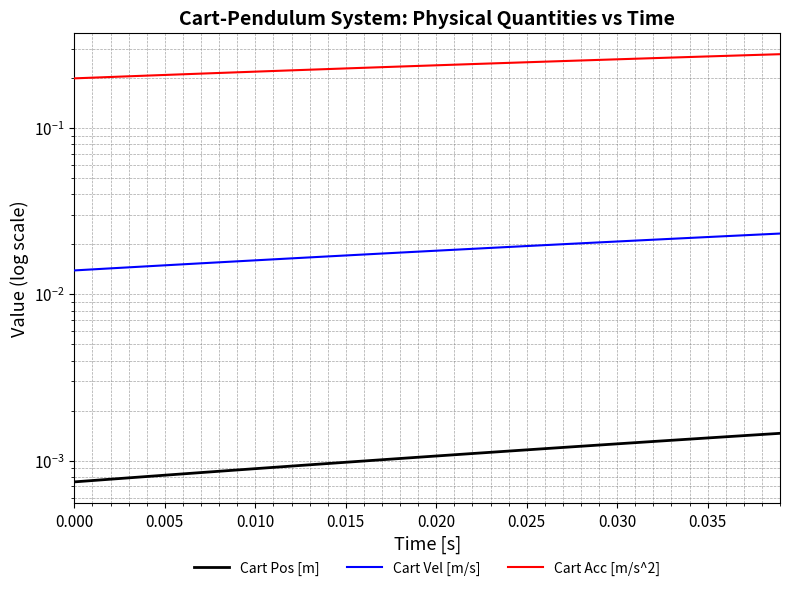

True or false: Cart Vel [m/s] and Cart Pos [m] intersect in this chart.

False